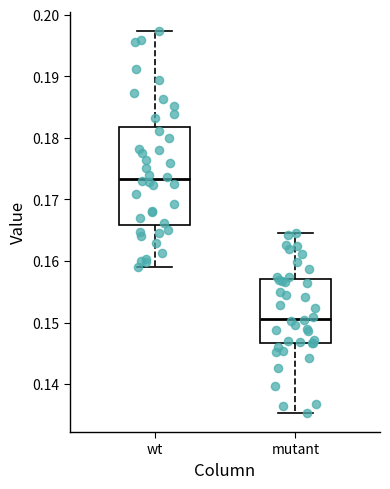

Reading left to right, transcribe this box plot: for each box, give where its median line is, the range the box spans, and where its two whiskers end, as read against the y-axis. The values are not printed on the chart, so give them approximately, as read against the axis.

wt: median 0.173, box 0.166 to 0.182, whiskers 0.159 to 0.197
mutant: median 0.151, box 0.147 to 0.157, whiskers 0.135 to 0.165